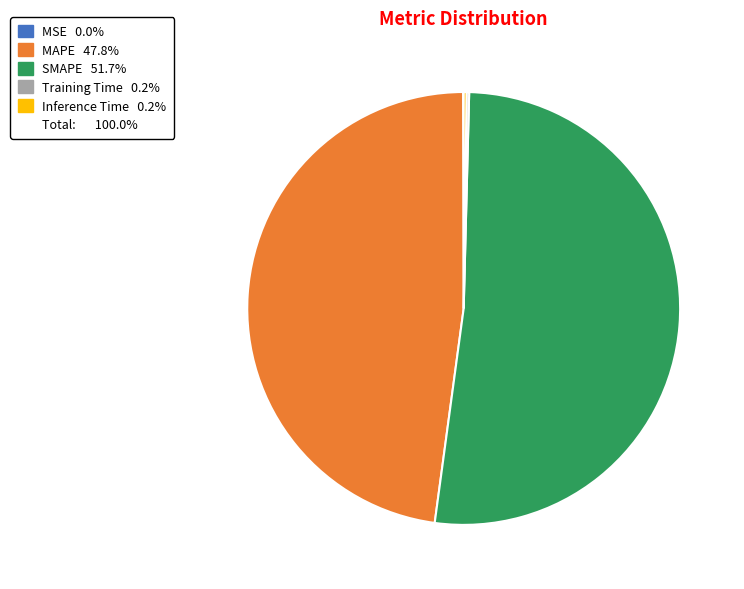

Is there any slice that represents more than half of the pie?

Yes